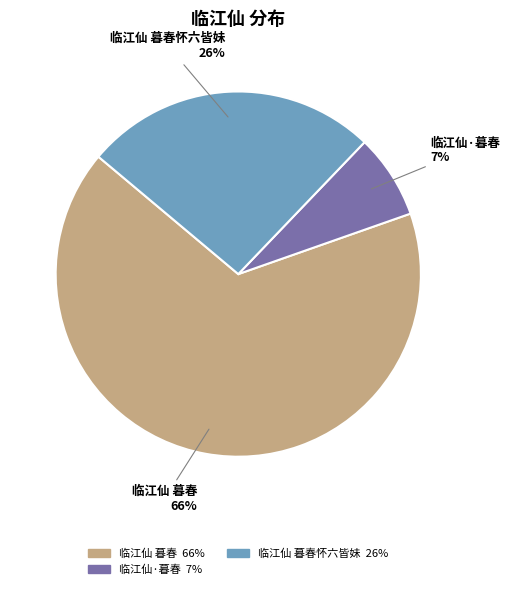

To the nearest percent, what is the average slice percentage?

33%